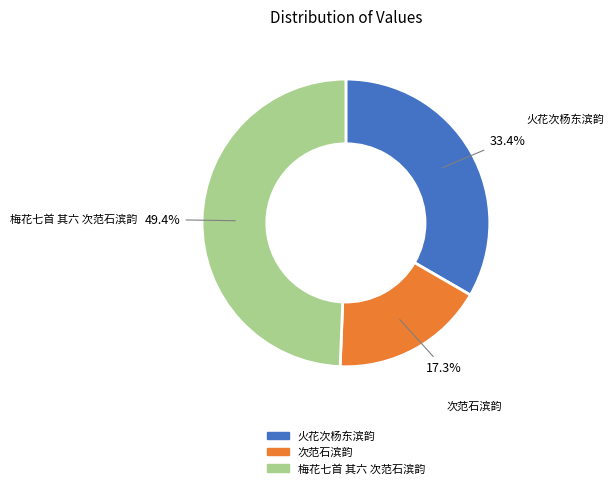

Is the sum of 次范石滨韵 and 火花次杨东滨韵 greater than half?

Yes